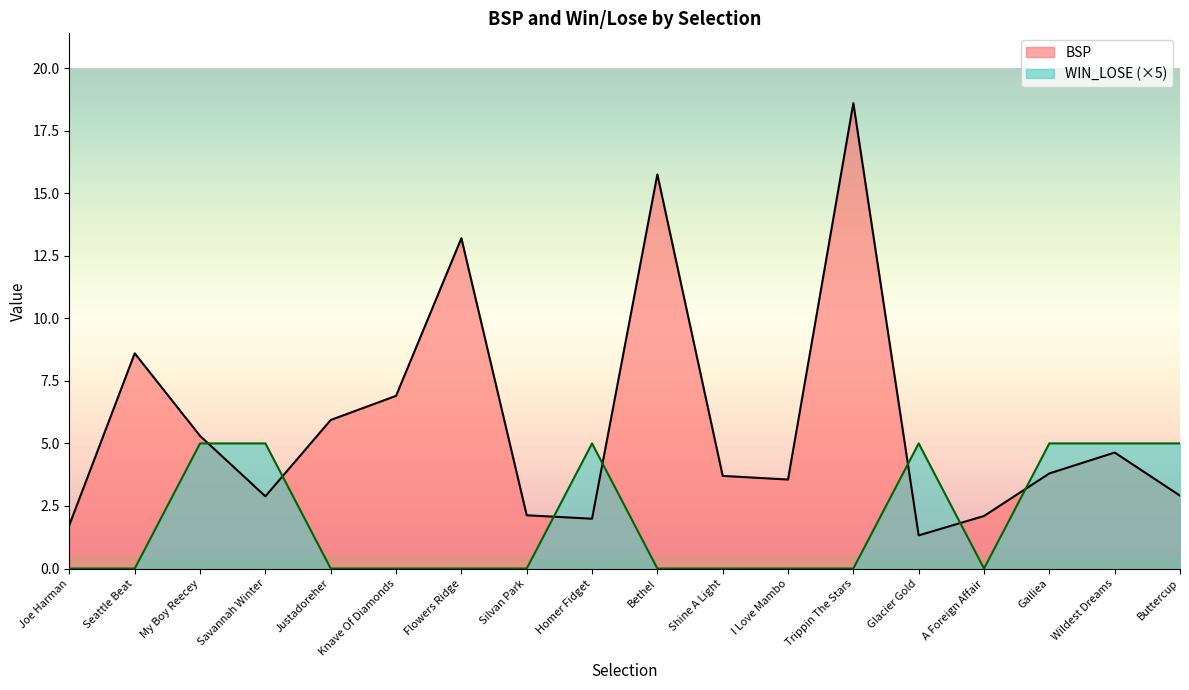

Where is the first local maximum for BSP?

Seattle Beat